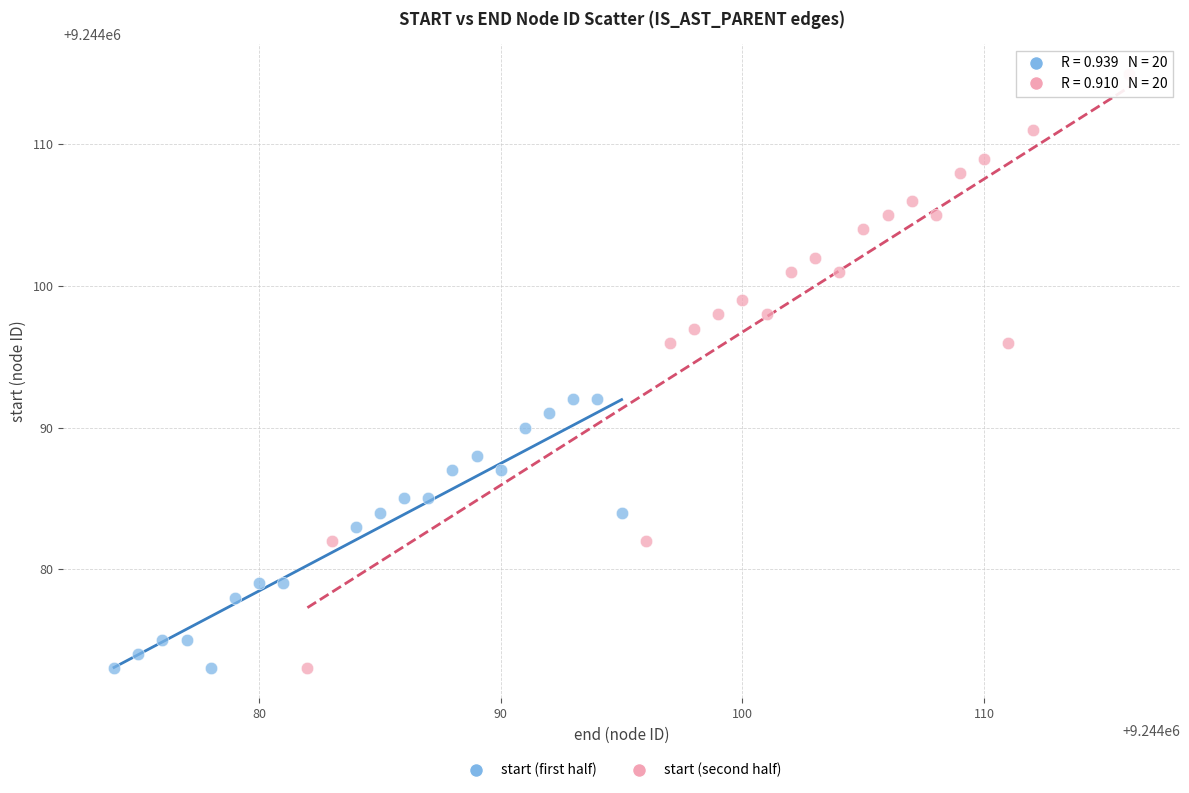

Which series reaches the maximum Y coordinate?

start (second half)